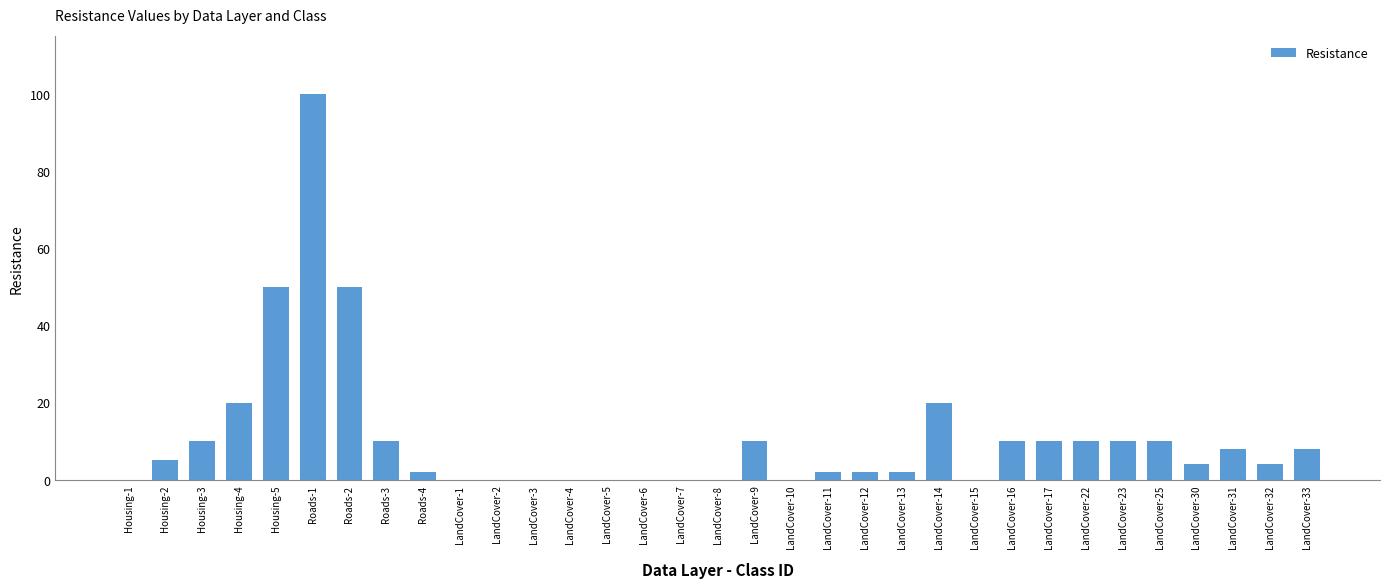

Which label corresponds to the largest value in the chart?

Roads-1